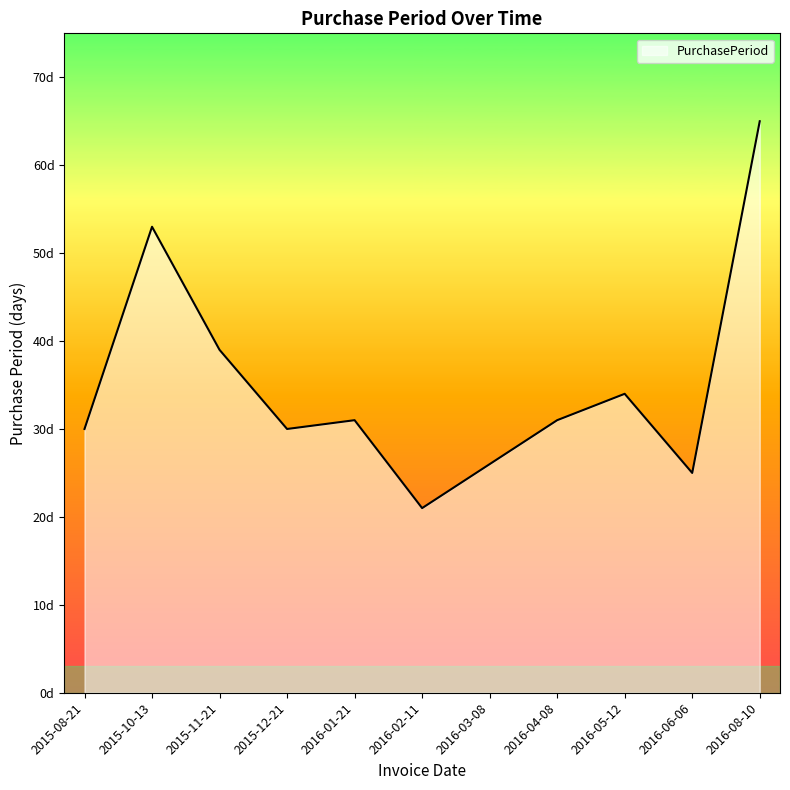

Where is the data nearest to the value 43?

2015-11-21